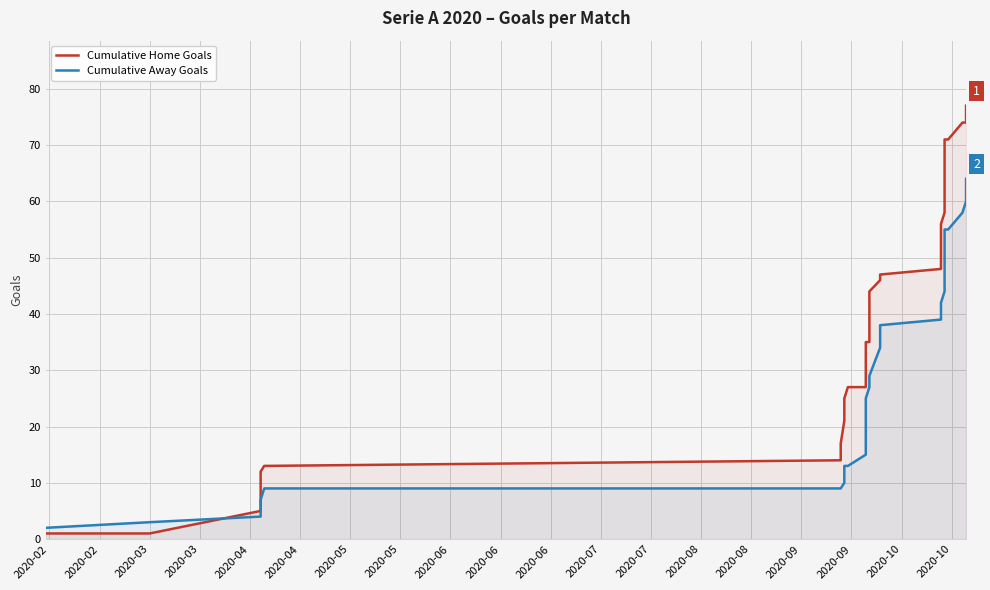

What are all the series names shown in the legend?

Cumulative Home Goals, Cumulative Away Goals